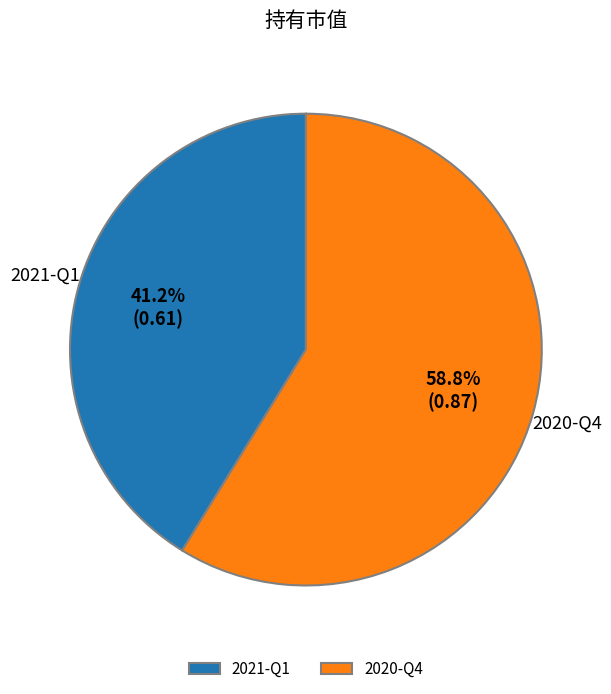

Is there any slice that represents more than half of the pie?

Yes